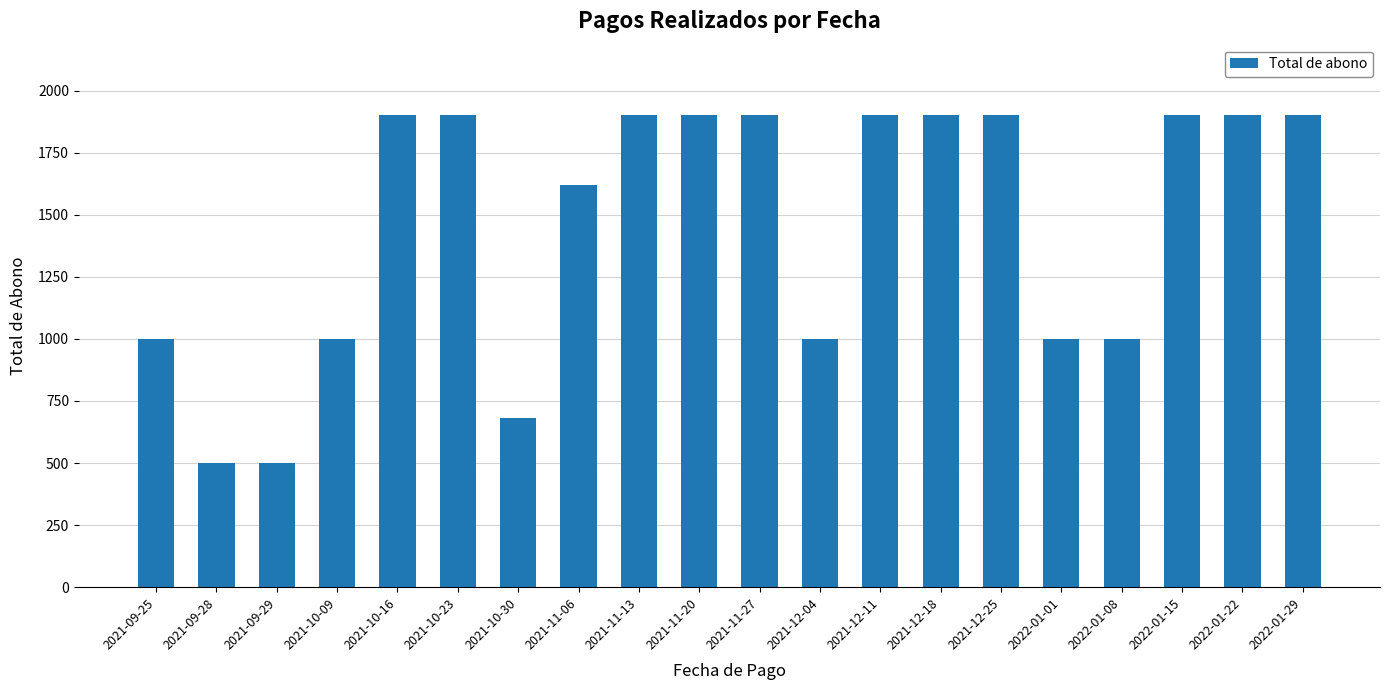

Count the number of categories in the chart.

20